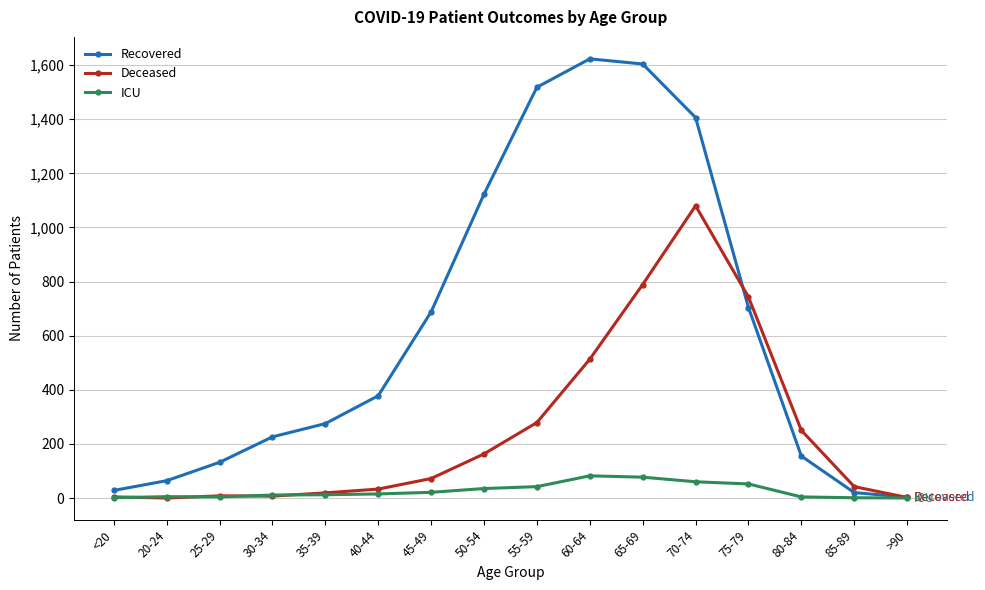

Between 55-59 and 80-84, which series saw the biggest shift?

Recovered